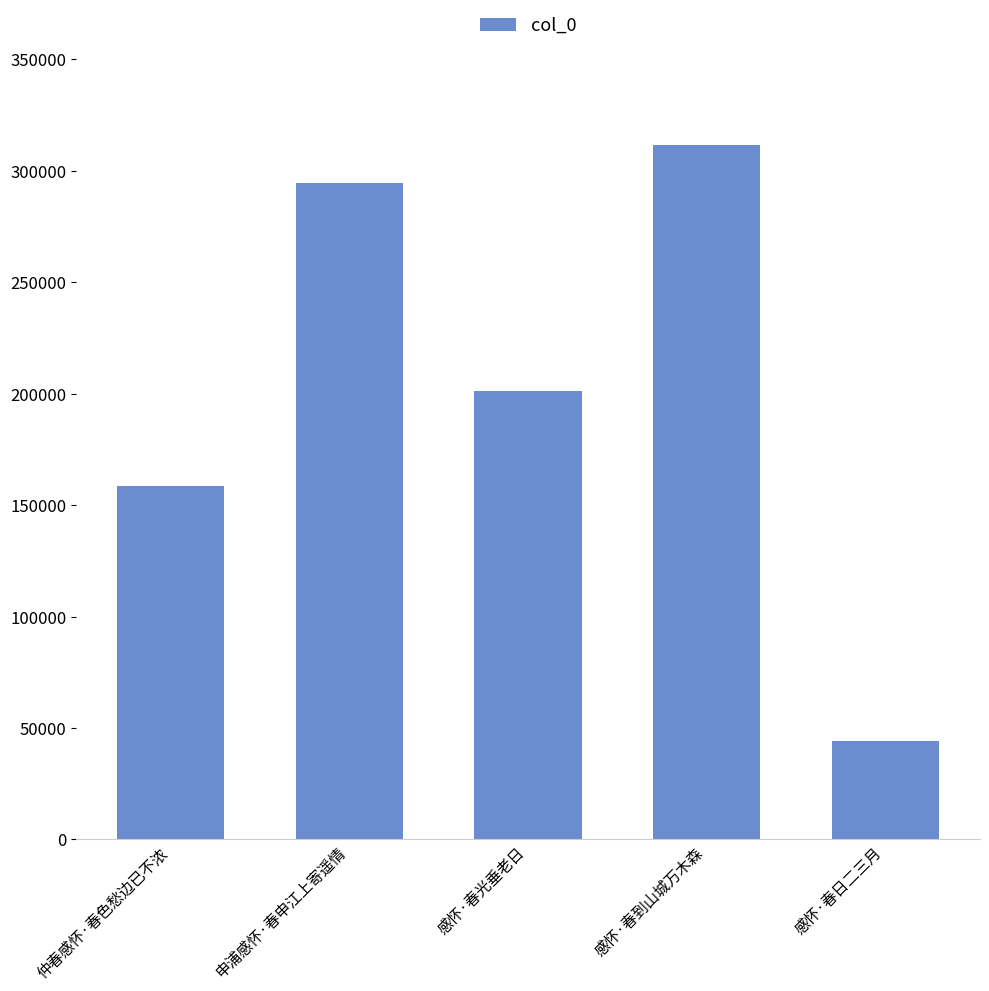

What is the smallest value displayed?

44368